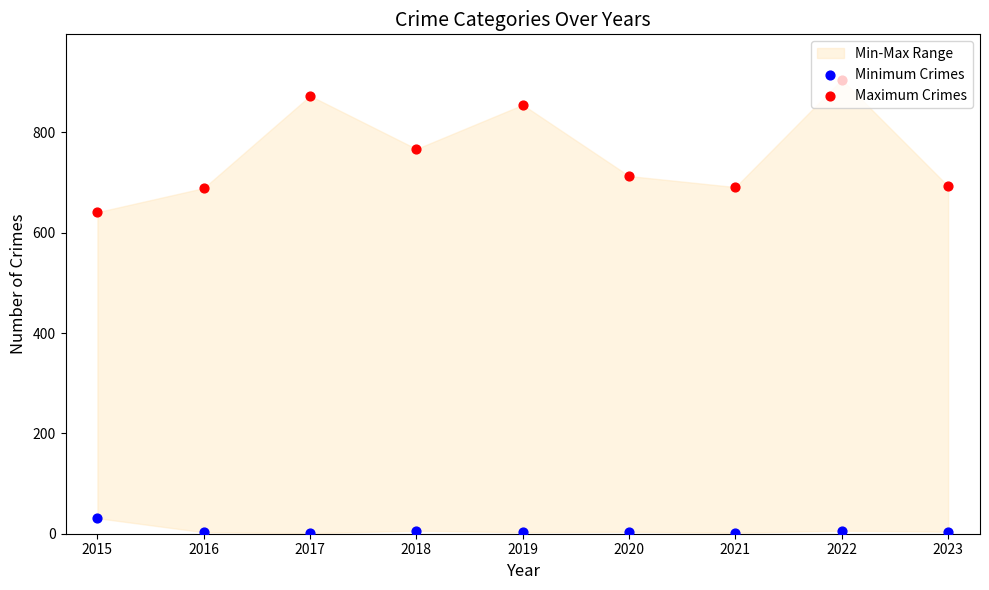

Which series has the widest spread of Y values?

Maximum Crimes